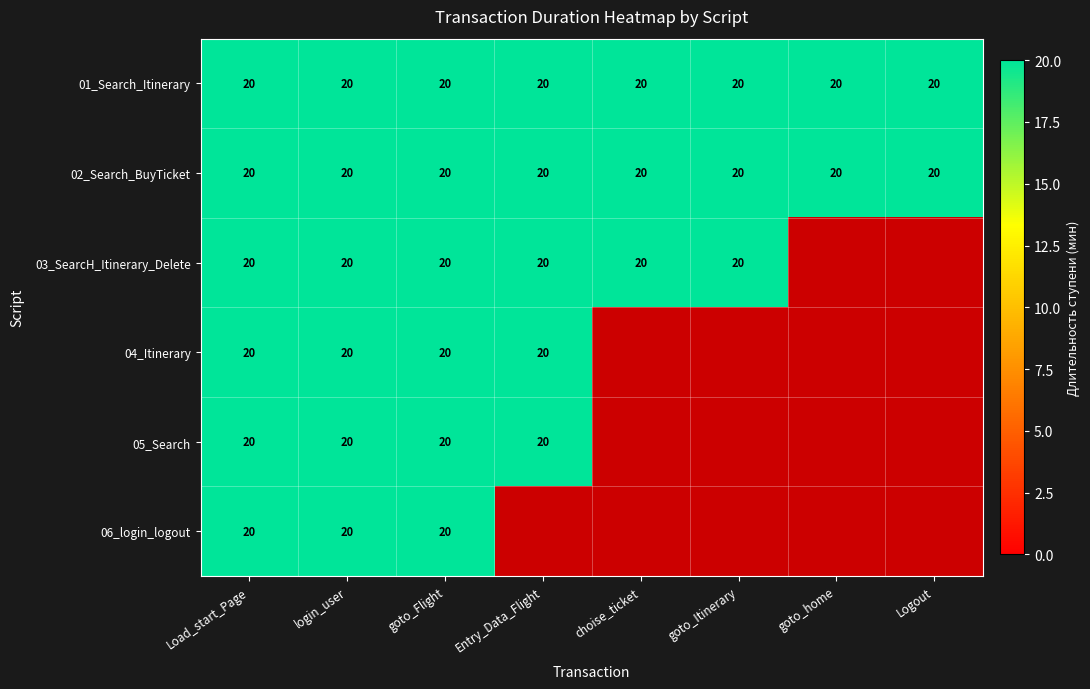

What is the average value of the 03_SearcH_Itinerary_Delete series?

15